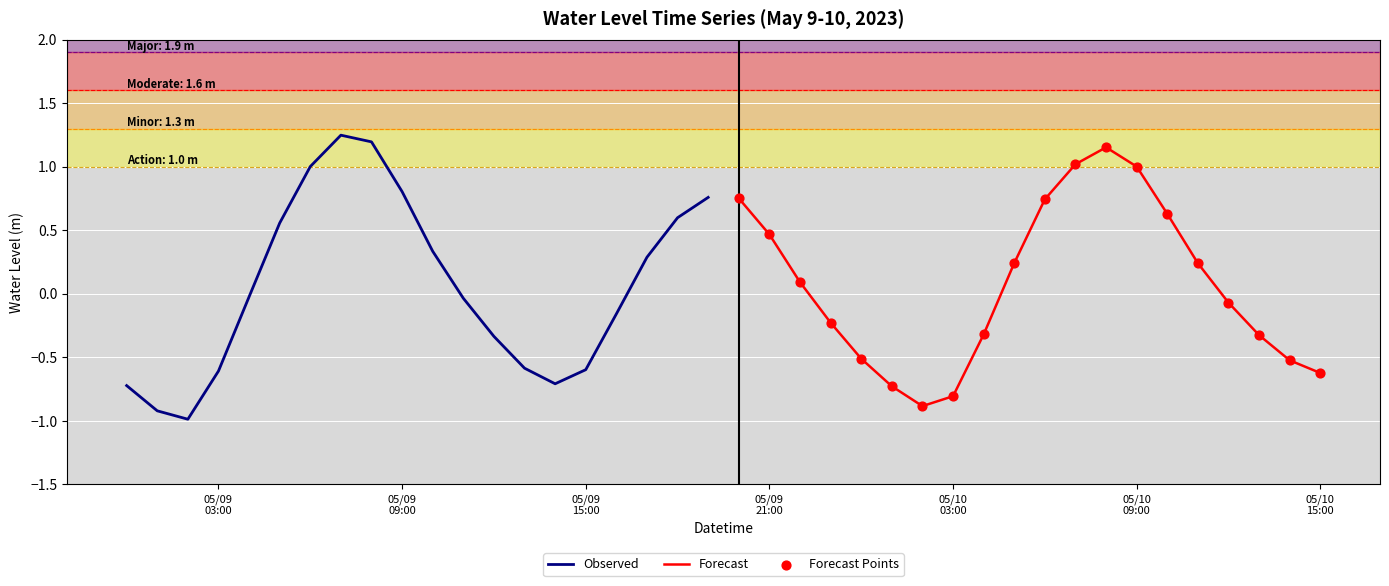

Which series reaches the minimum Y coordinate?

Observed